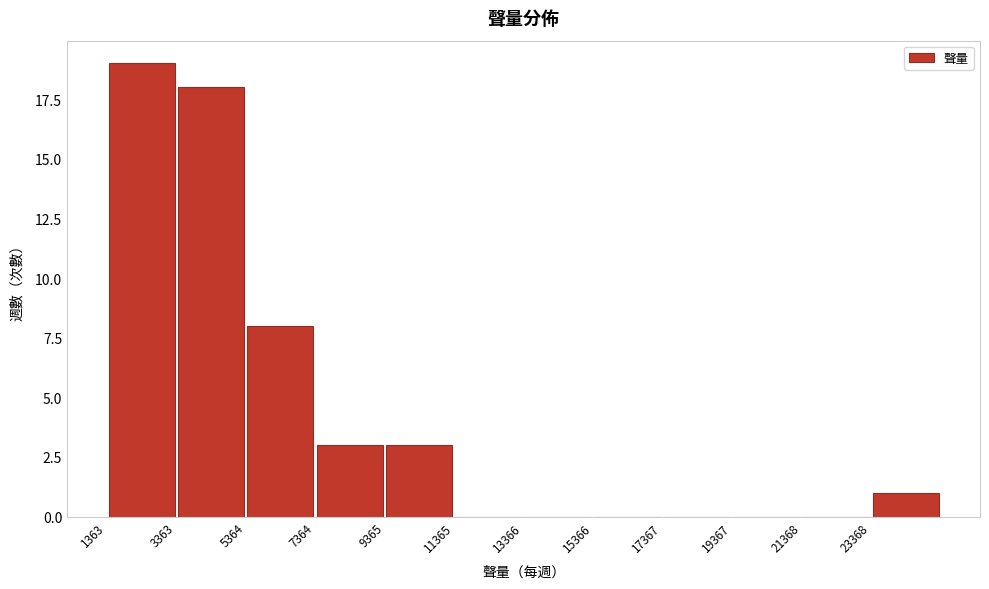

How tall is the bar that spans 7500 to 9500 on the x-axis? Neither the bar edges nor the heights are printed on the chart, so give them approximately, as read against the axes.

3